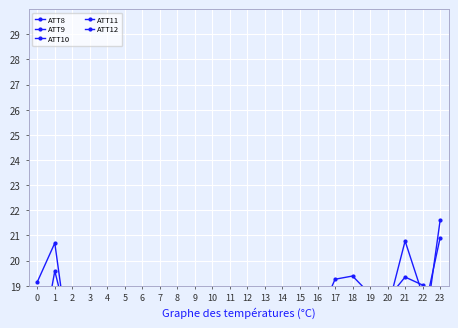

What is the greatest value displayed?

21.6